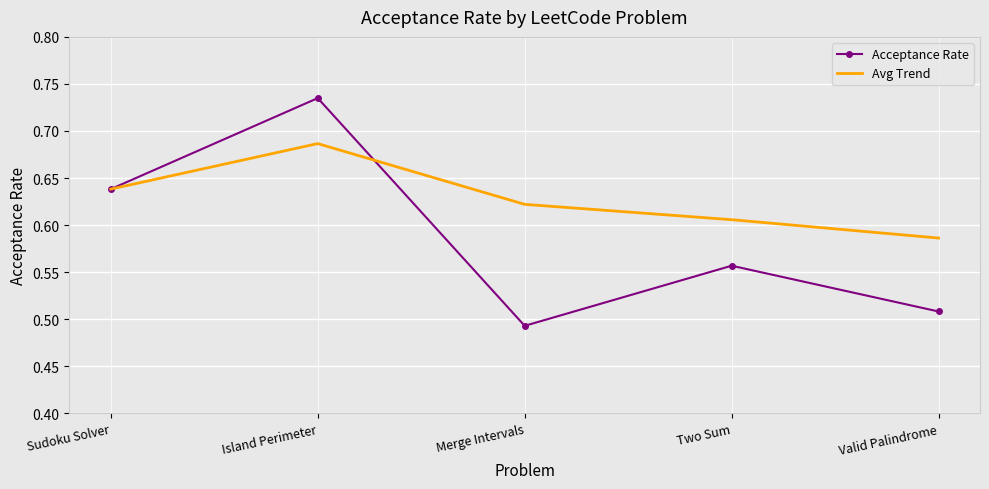

Is the value of Acceptance Rate at Sudoku Solver greater than the value of Avg Trend at Merge Intervals?

Yes